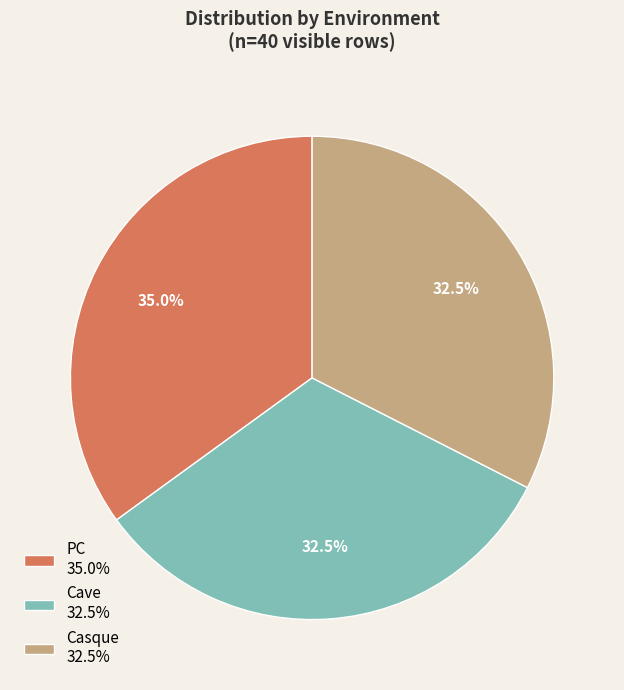

Is PC 35.0% the majority of the pie?

No